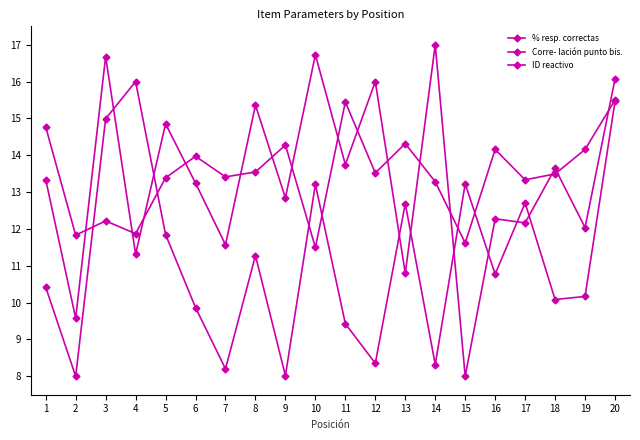

How many times do Corre- lación punto bis. and ID reactivo cross each other?

6